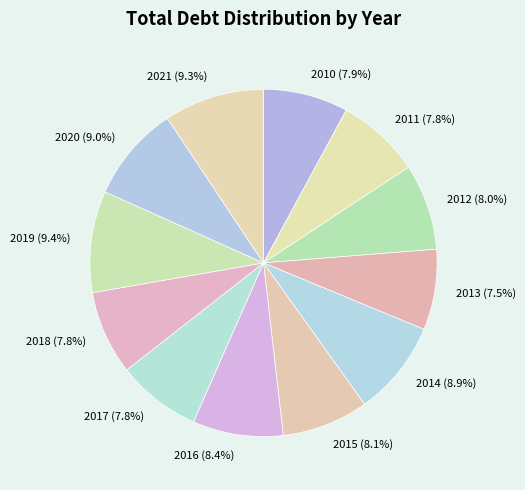

How many segments does this pie chart have?

12